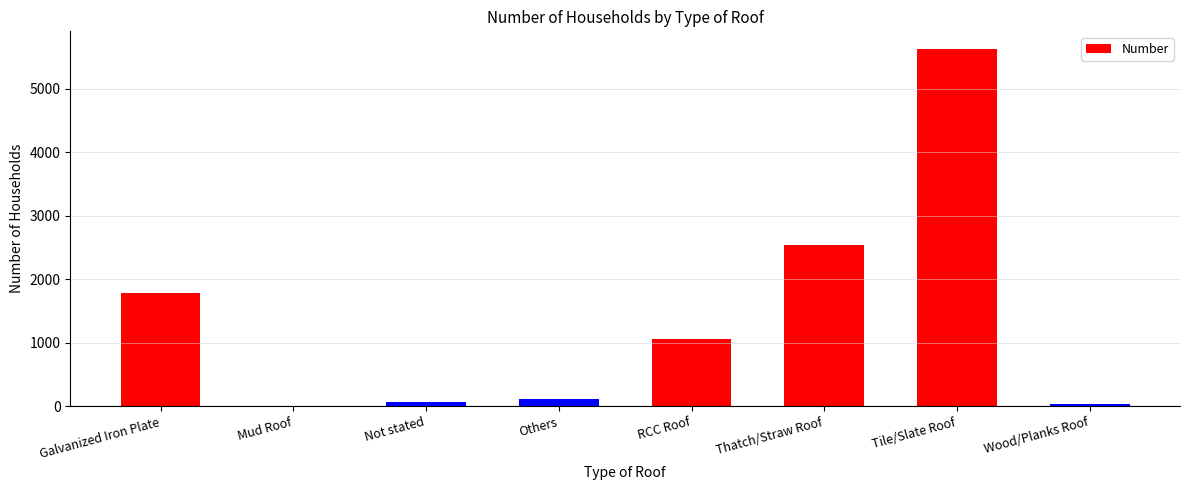

What is the sum of the values at Thatch/Straw Roof and Others?

2642